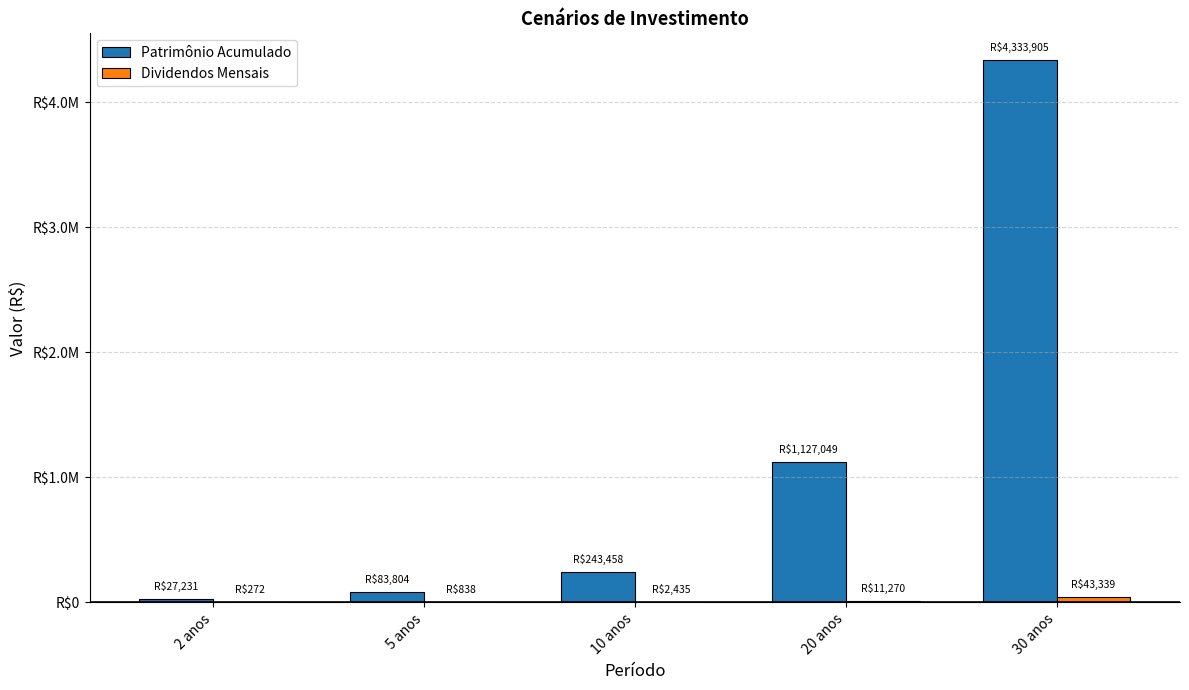

Is the value of Patrimônio Acumulado at 2 anos greater than the value of Dividendos Mensais at 20 anos?

Yes